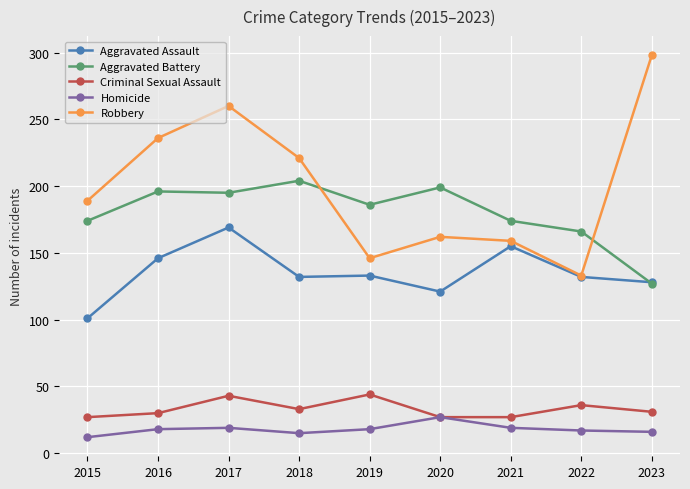

Where is the first local maximum for Robbery?

2017